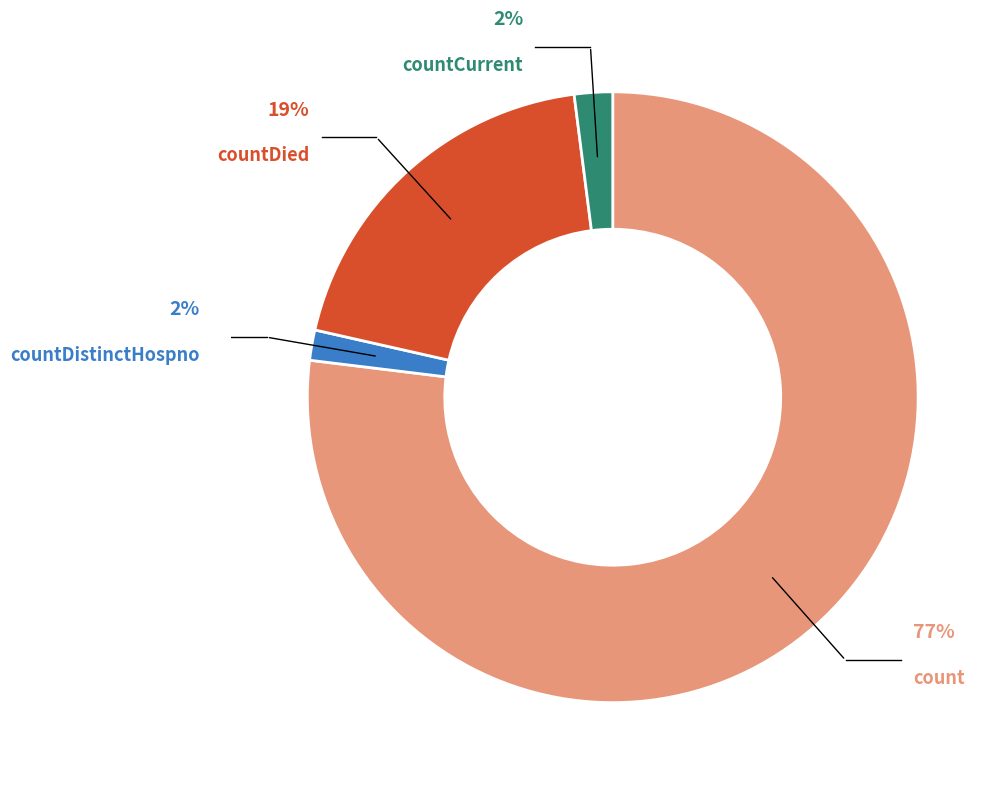

How many slices are in this pie chart?

4